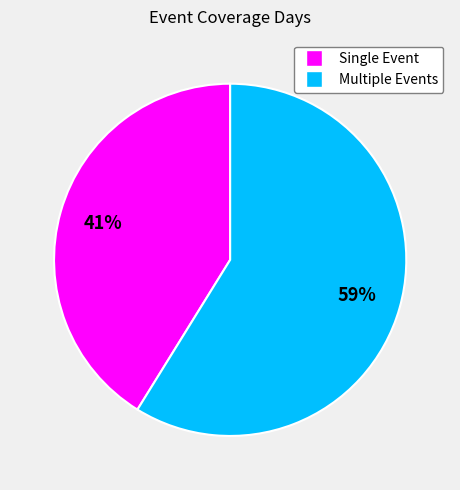

What is the ratio of the value at Multiple Events to the value at Single Event?

1.4